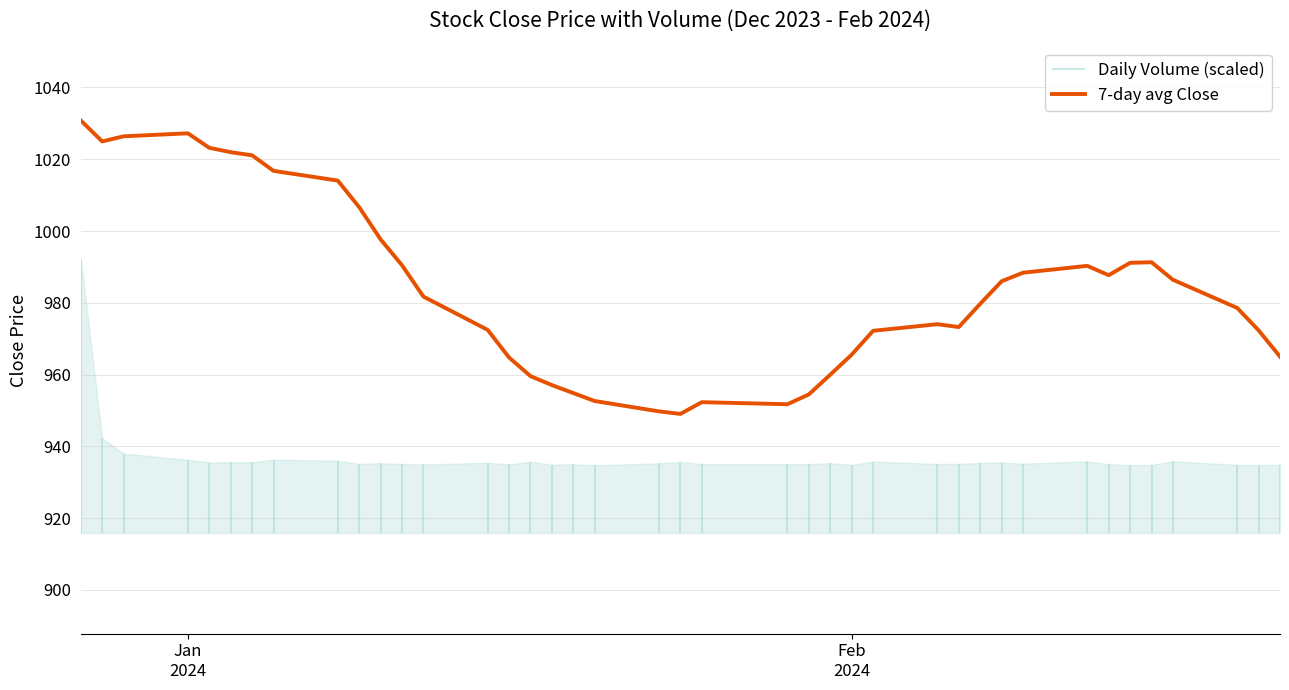

What is the lowest value of the 7-day avg Close series?

949.0